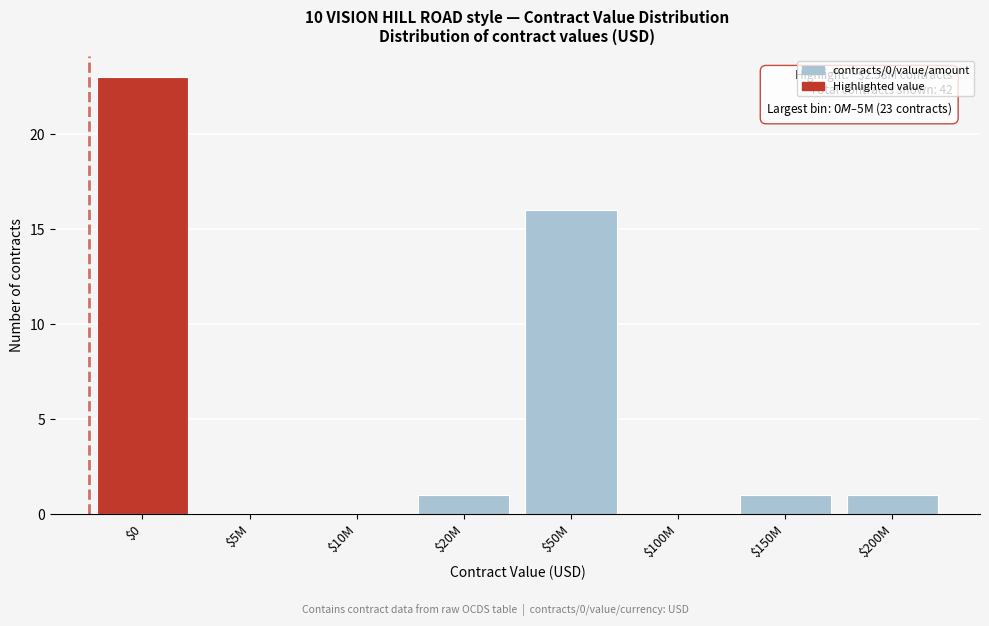

What is the maximum value shown in the chart?

23